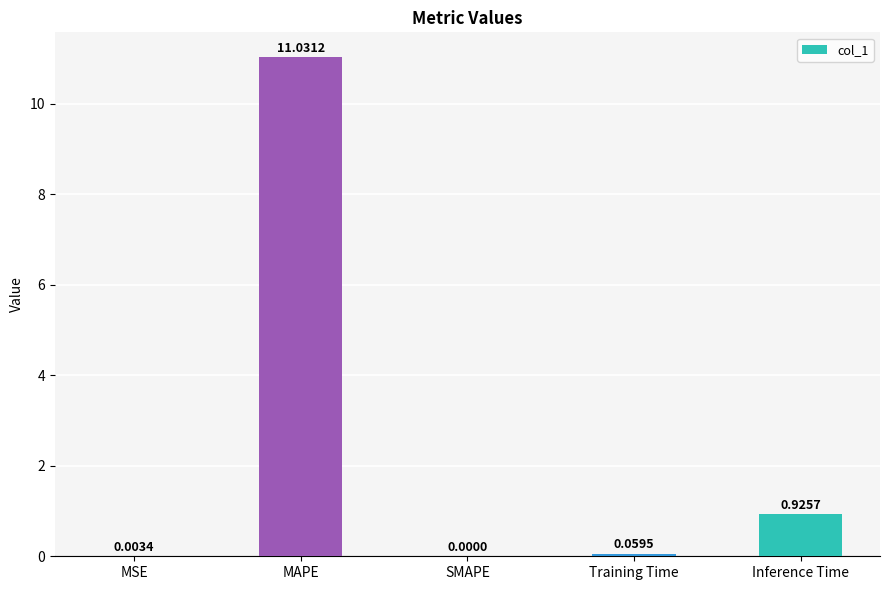

What is the sum of the values at Training Time and MAPE?

11.1